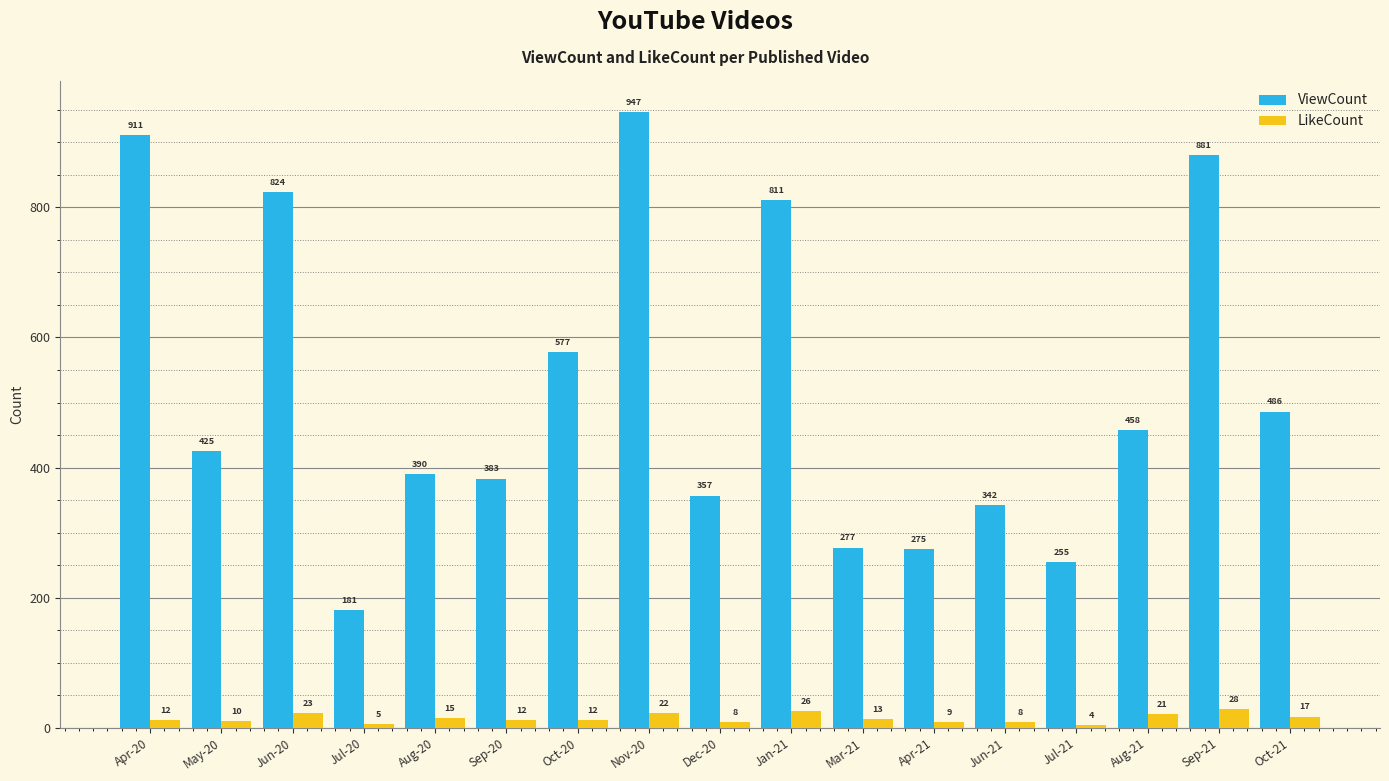

Which series has the largest total across all categories?

ViewCount